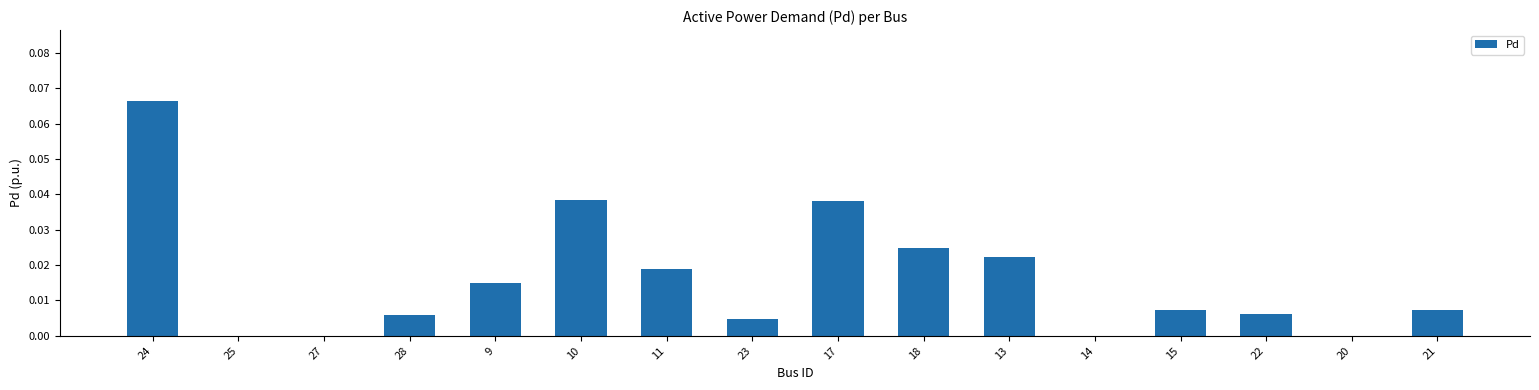

Which label corresponds to the largest value in the chart?

24